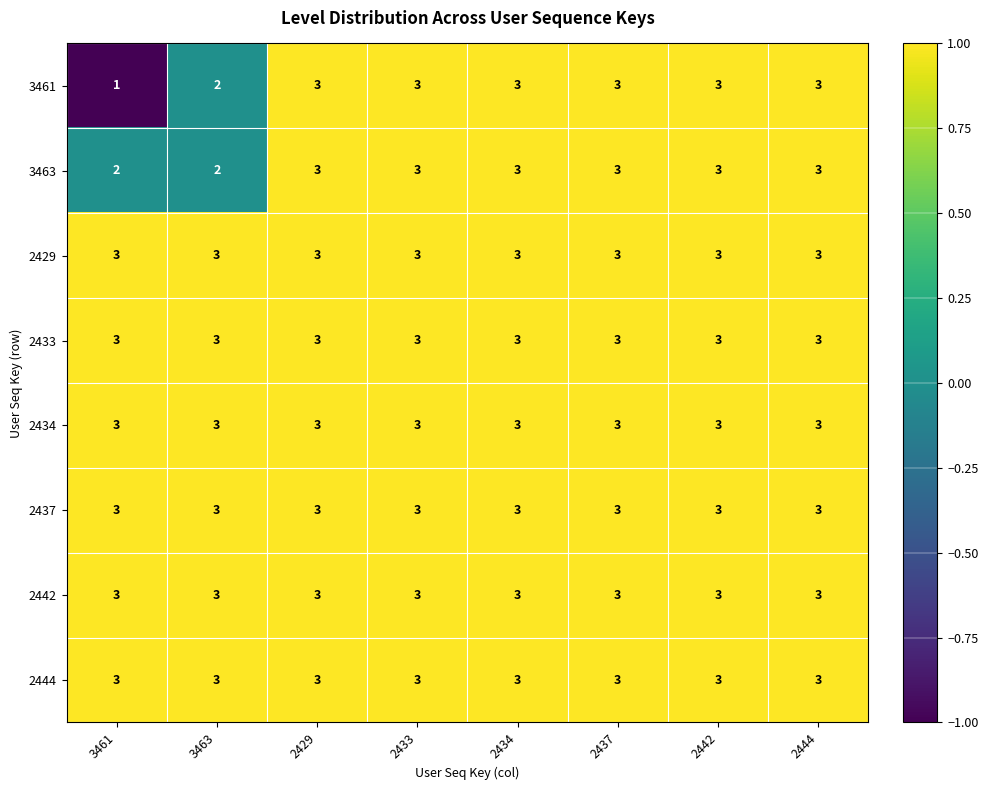

What is the approximate value of 2437 at 2429?

3